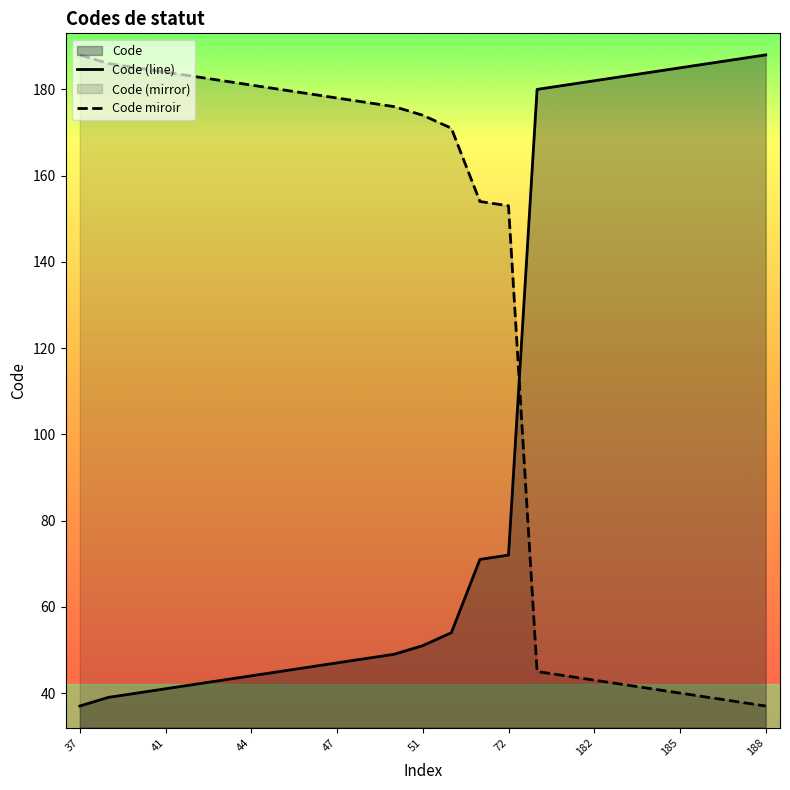

The value of Code miroir at 37 is 71. True or false?

False